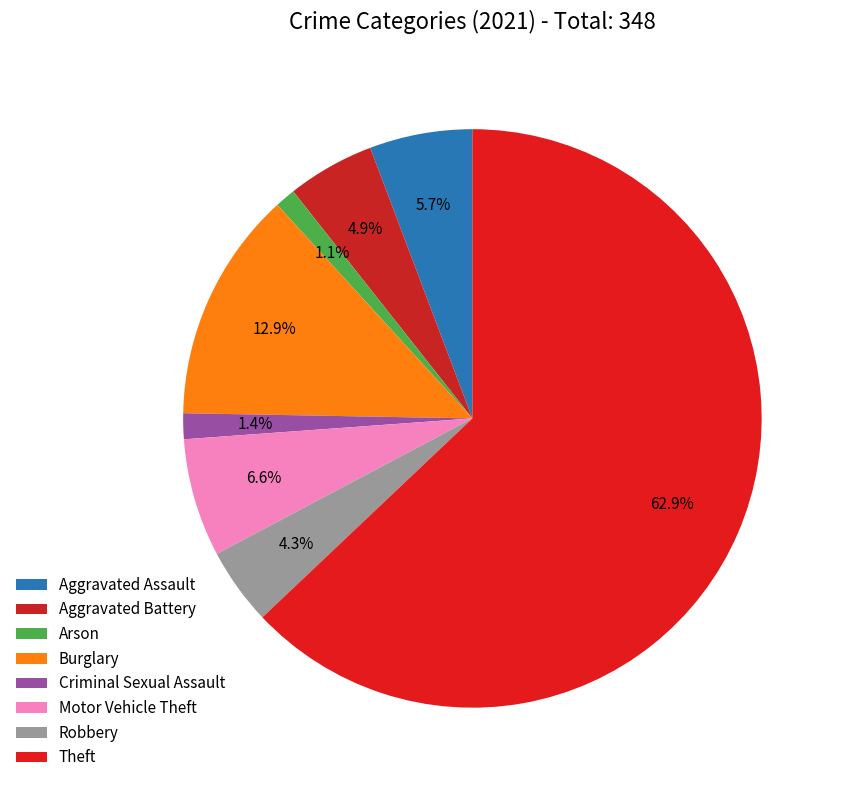

What portion of the pie excludes Arson?

98.9%